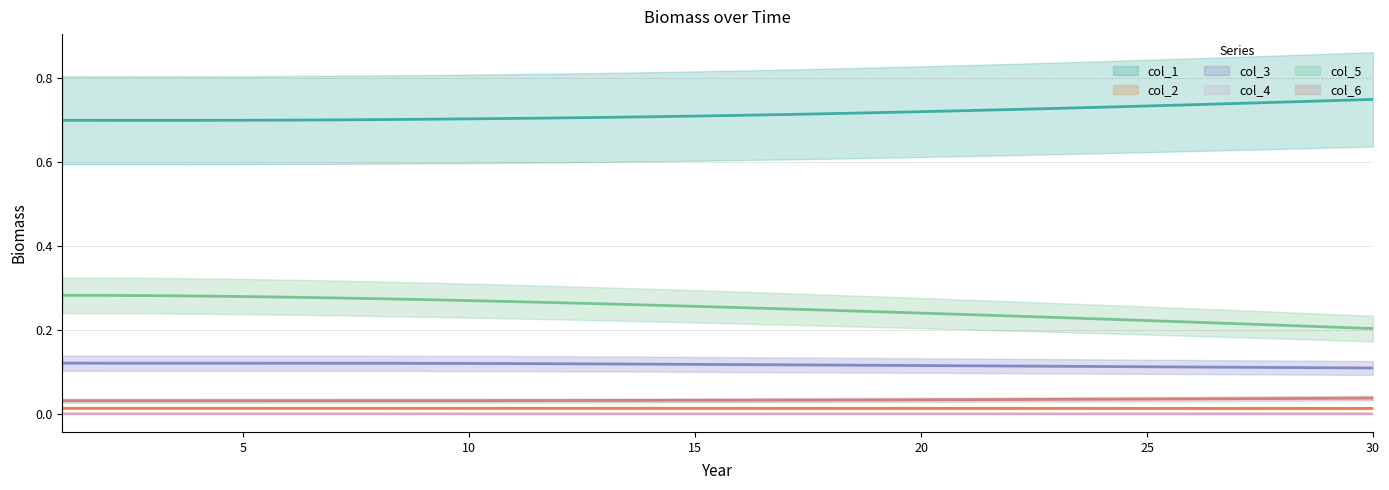

True or false: col_4 and col_5 intersect in this chart.

False